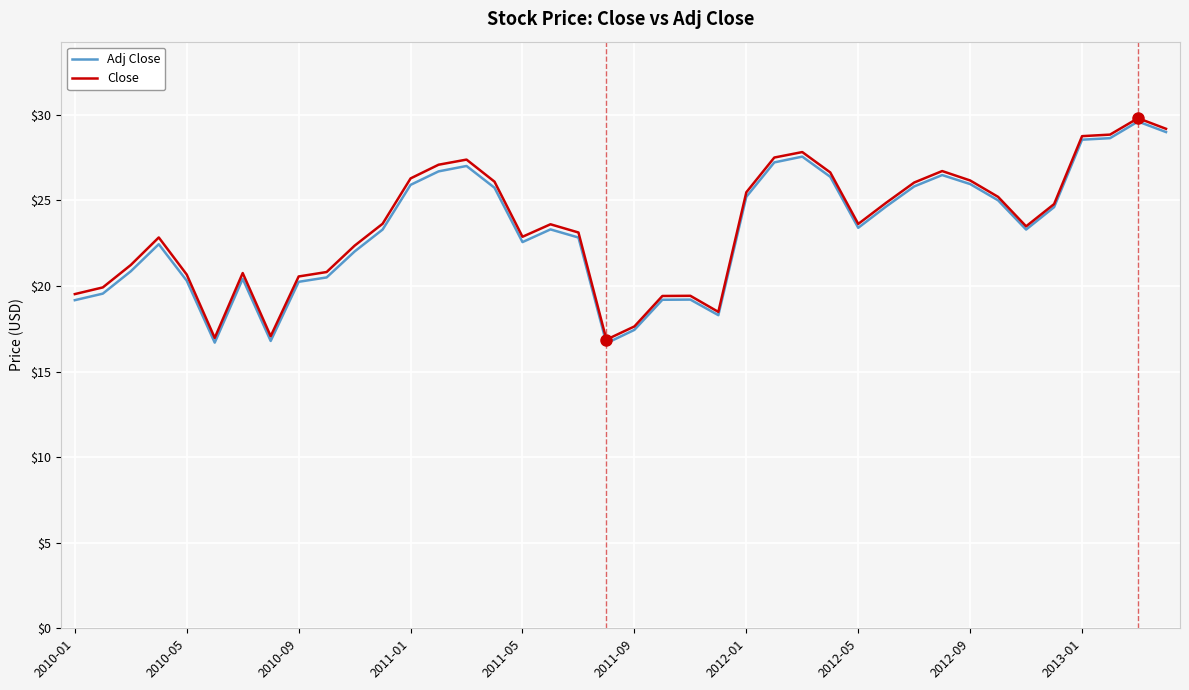

Which series has the widest spread of values?

Adj Close